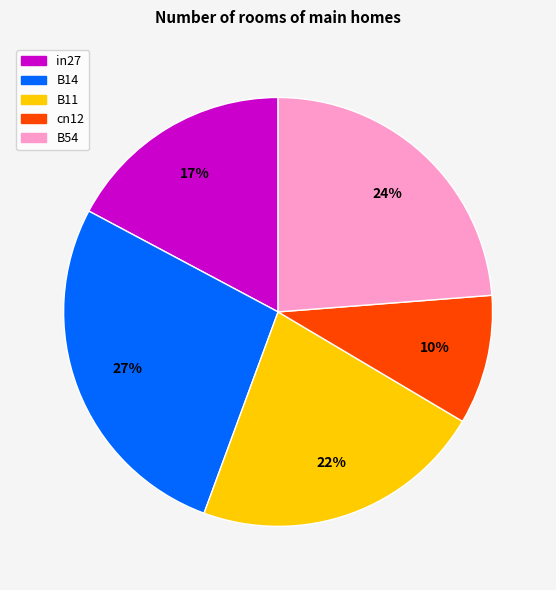

Rank the categories by value from lowest to highest.

cn12, in27, B11, B54, B14